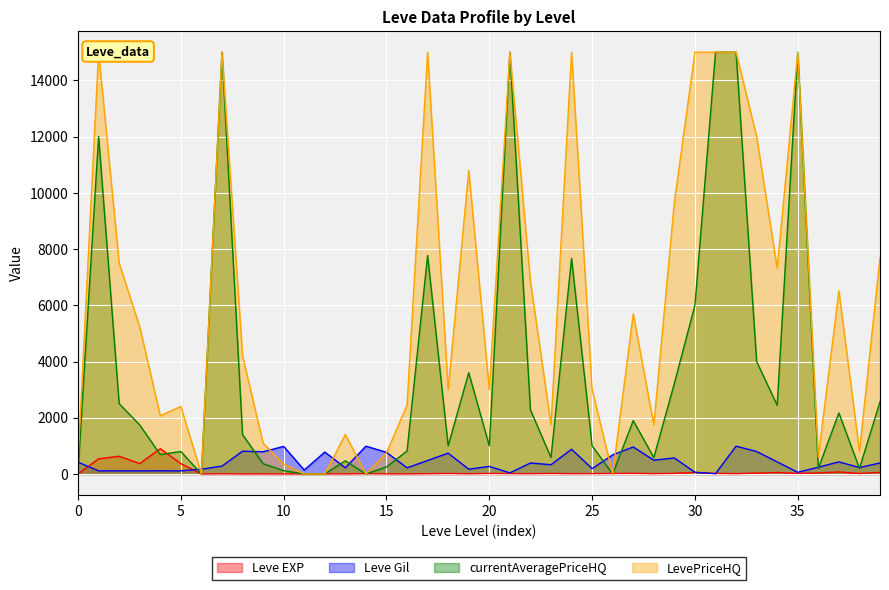

The value of Leve Gil at 5 is 206. True or false?

False